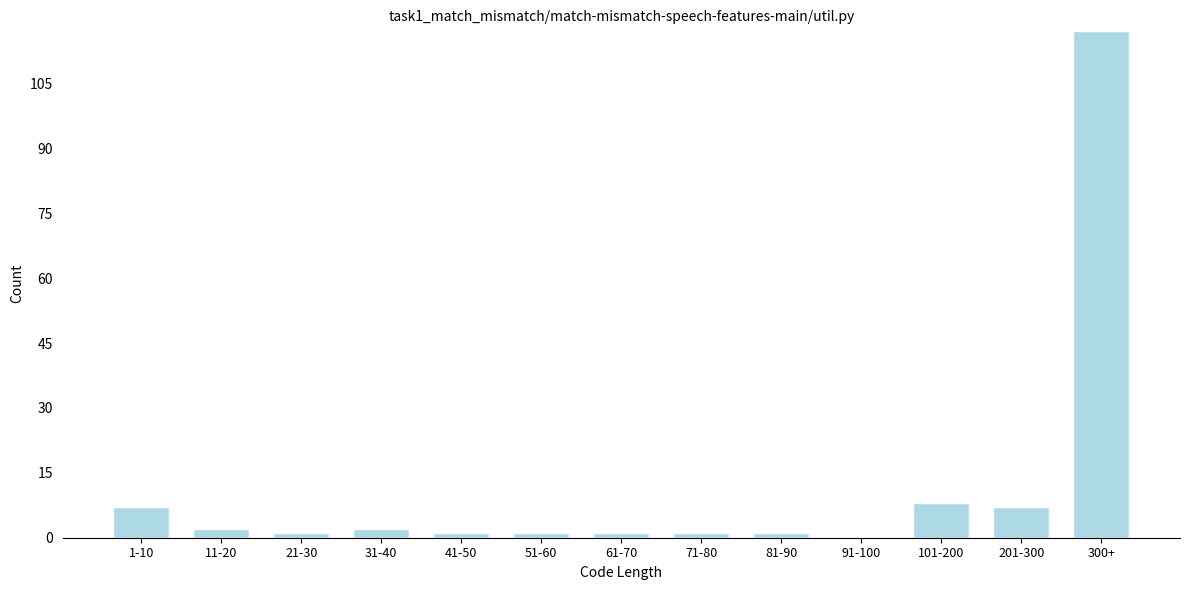

Reading left to right, what are all the values shown in this chart?

1-10=7	11-20=2	21-30=1	31-40=2	41-50=1	51-60=1	61-70=1	71-80=1	81-90=1	91-100=0	101-200=8	201-300=7	300+=117